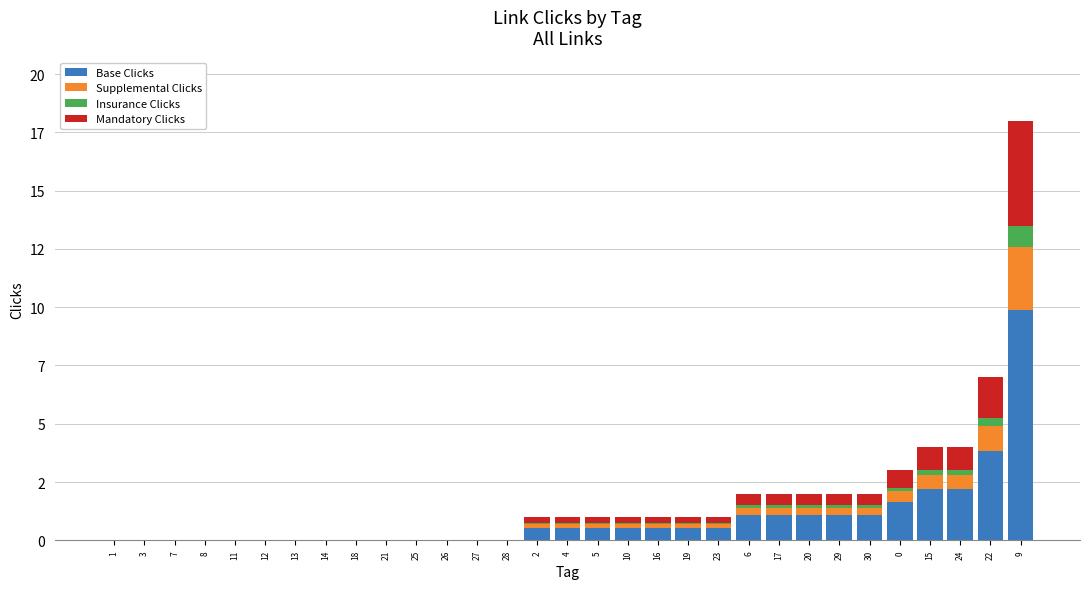

Which series has the largest total across all categories?

Base Clicks